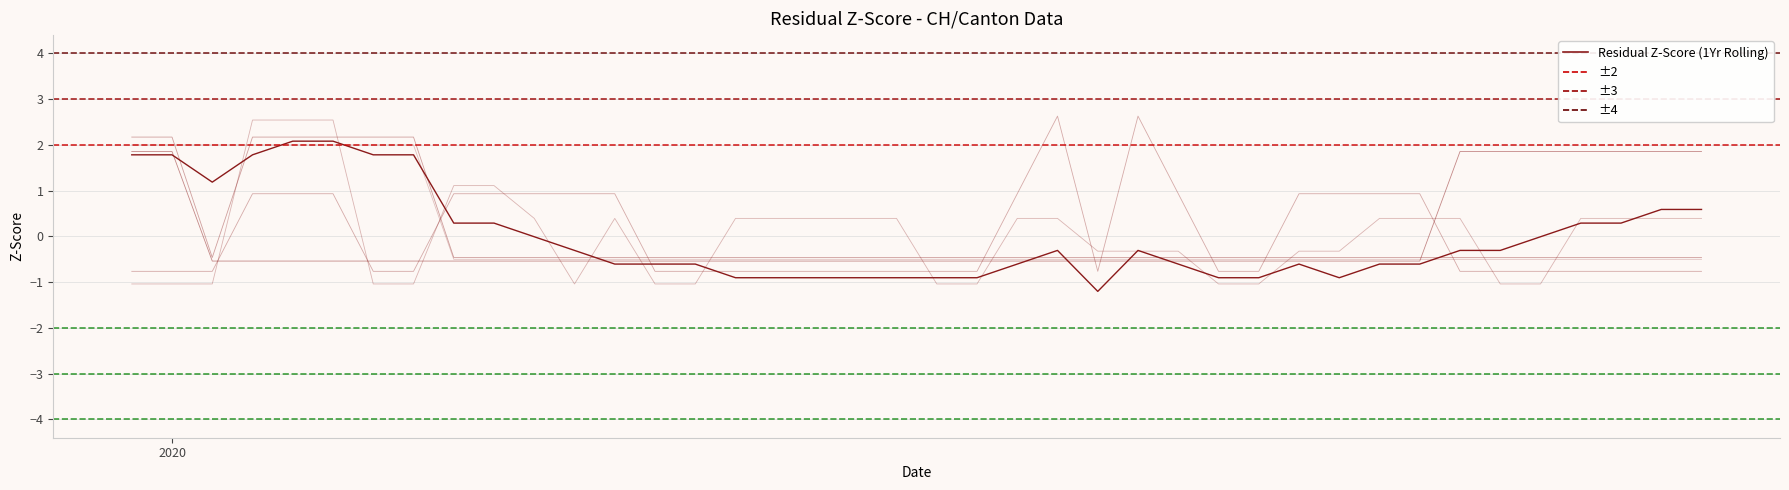

Count the number of categories in the chart.

40